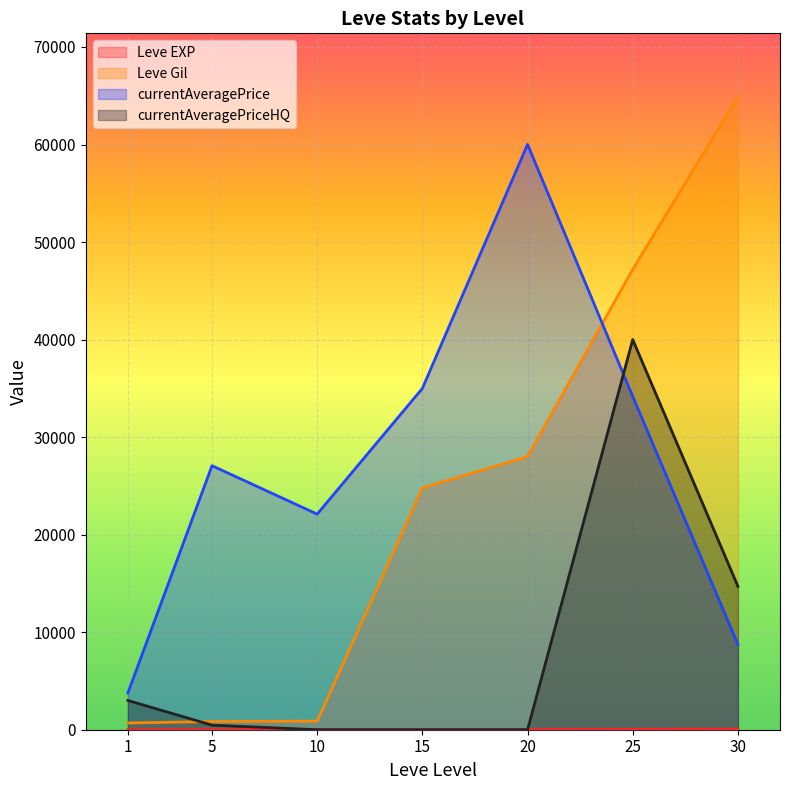

What is the spread (max minus min) of values at 10?

22106